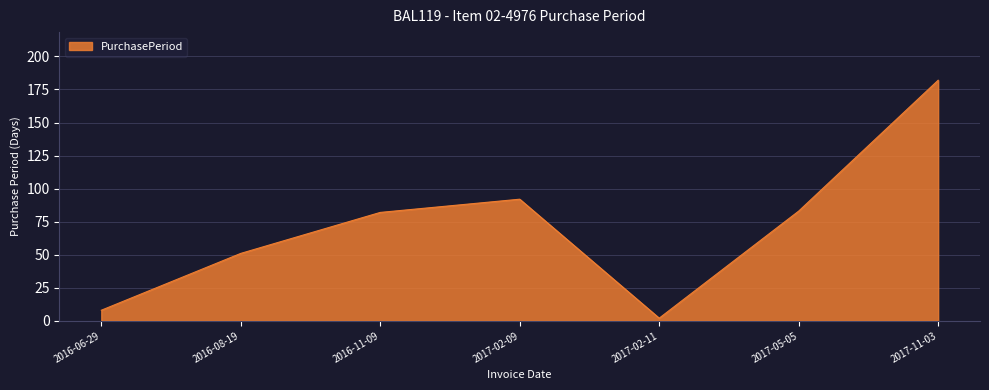

Approximately how many times larger is the value at 2017-05-05 compared to 2016-08-19?

1.6